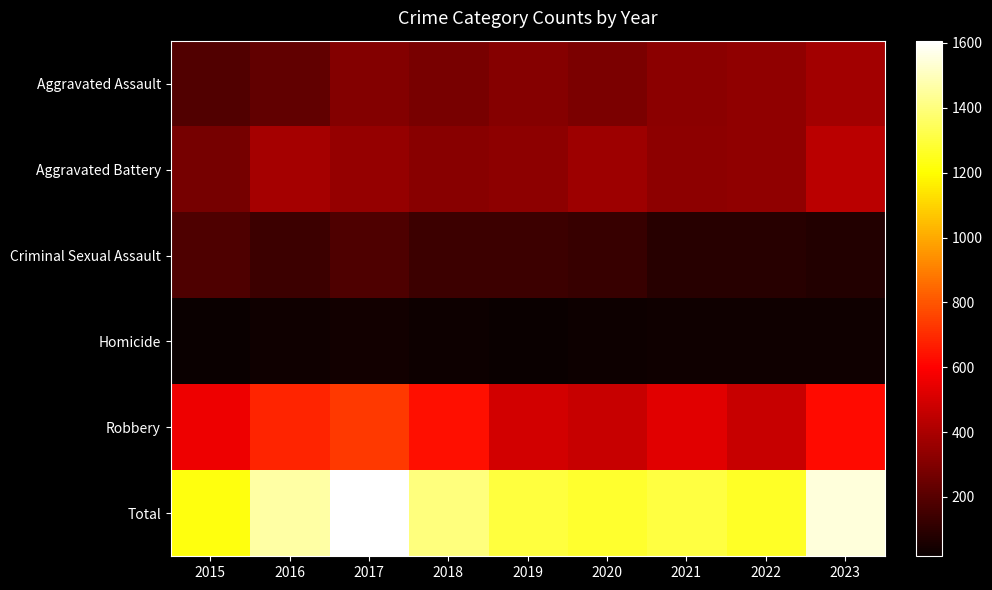

Reading left to right, extract all data points from this chart.

Aggravated Assault: 2015=185	2016=224	2017=305	2018=278	2019=315	2020=288	2021=323	2022=335	2023=381
Aggravated Battery: 2015=277	2016=386	2017=348	2018=318	2019=333	2020=366	2021=329	2022=338	2023=436
Criminal Sexual Assault: 2015=183	2016=136	2017=182	2018=137	2019=138	2020=128	2021=88	2022=89	2023=78
Homicide: 2015=19	2016=32	2017=40	2018=28	2019=17	2020=26	2021=35	2022=33	2023=31
Robbery: 2015=562	2016=685	2017=732	2018=637	2019=494	2020=468	2021=531	2022=469	2023=623
Total: 2015=1226	2016=1463	2017=1607	2018=1398	2019=1297	2020=1276	2021=1306	2022=1264	2023=1549